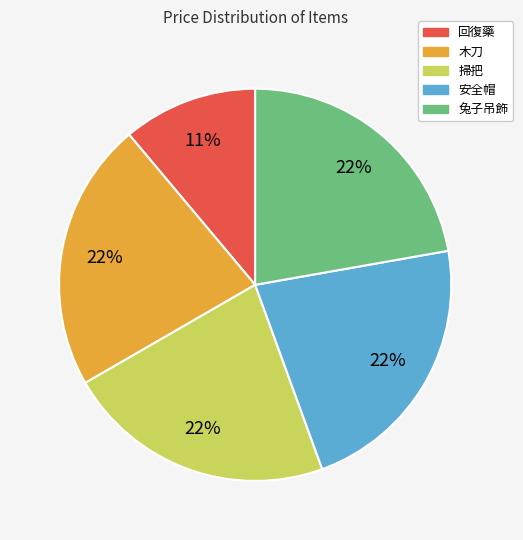

Is the sum of 木刀 and 掃把 greater than half?

No